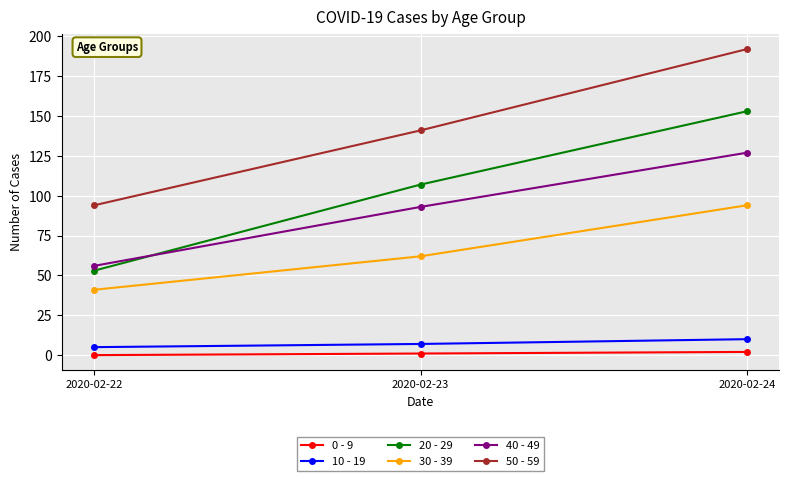

True or false: 10 - 19 has a value of 7 at 2020-02-23.

True